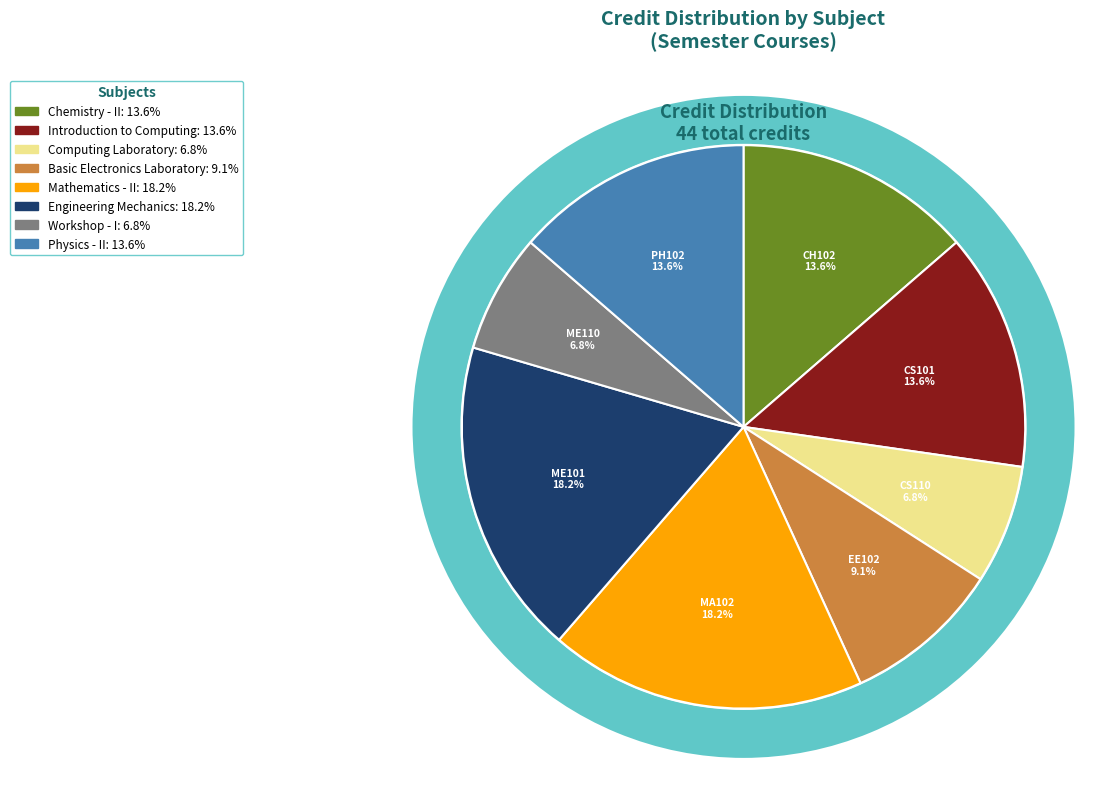

What percentage is the Chemistry - II slice, to the nearest percent?

14%